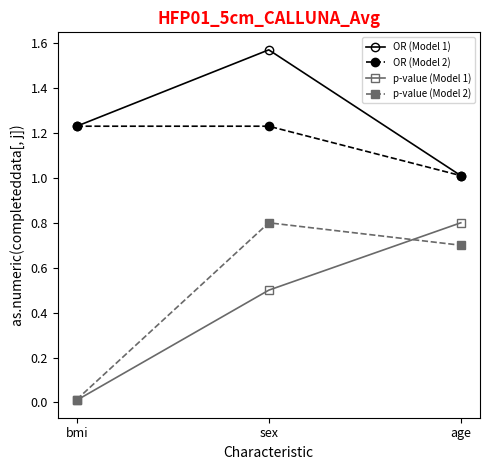

What is the sum of the p-value (Model 2) values at sex and age?

1.5